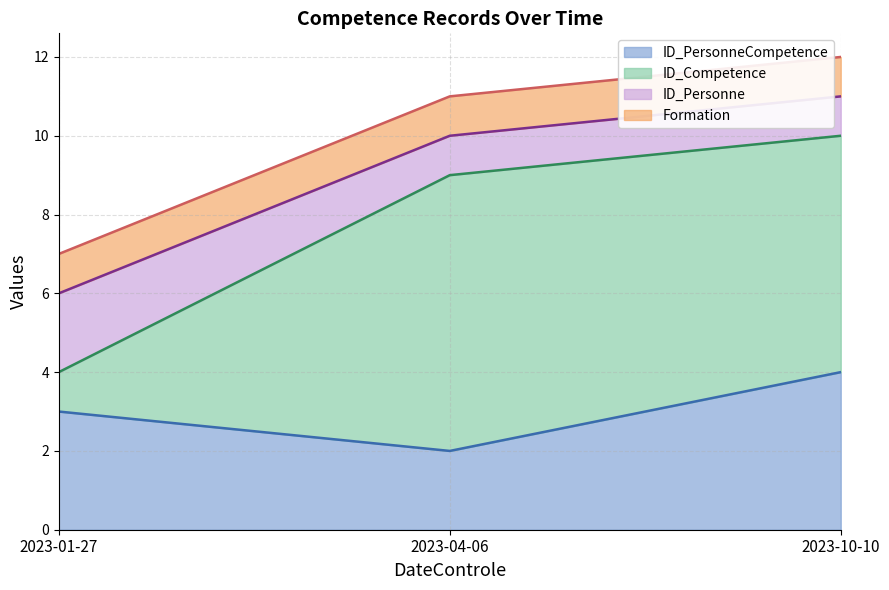

Does the chart display data point markers on the line(s)?

No